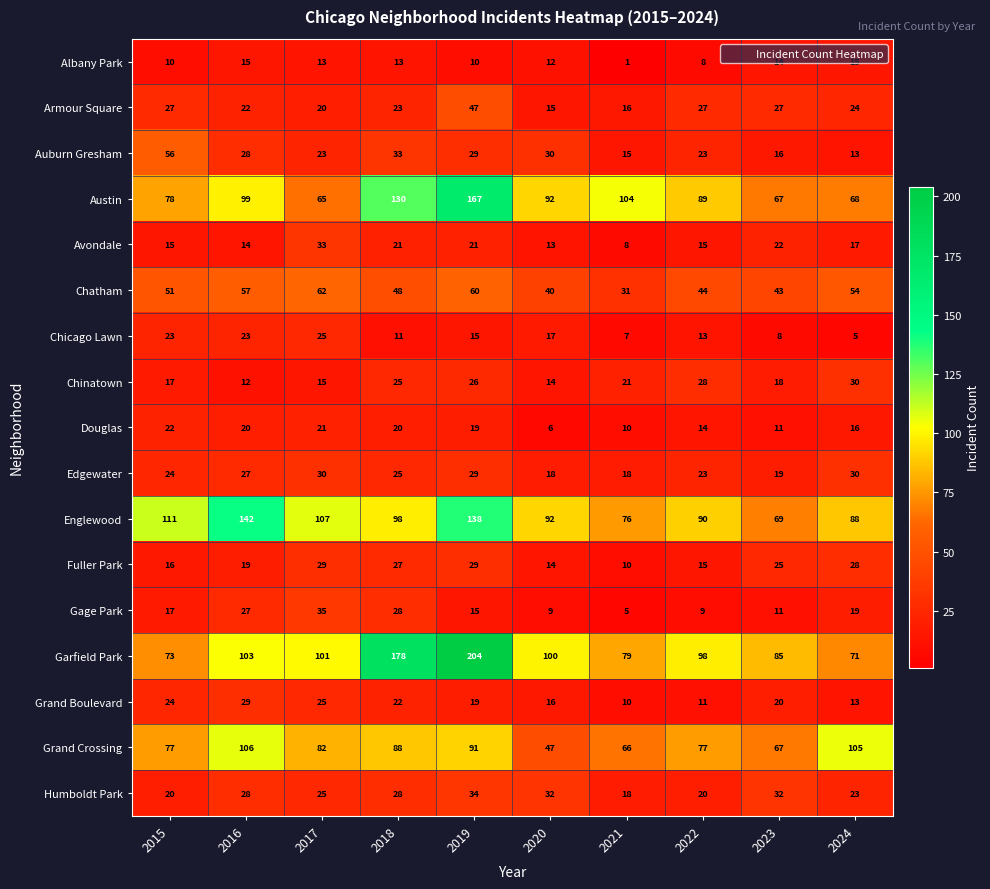

Where is Austin nearest to the value 116?

2021